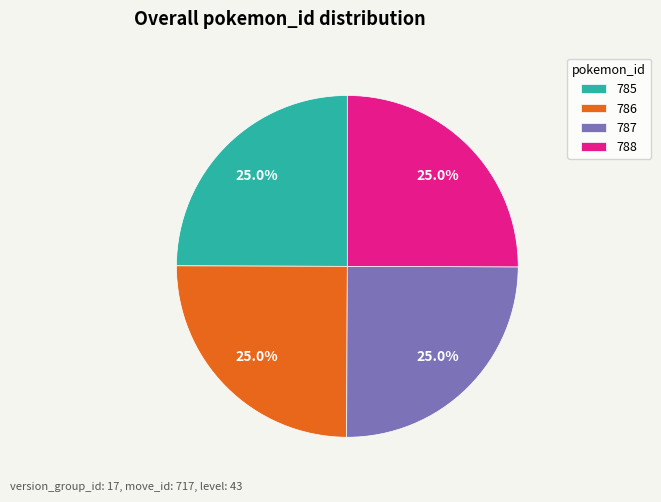

To the nearest percent, what percentage of the pie is 788?

25%